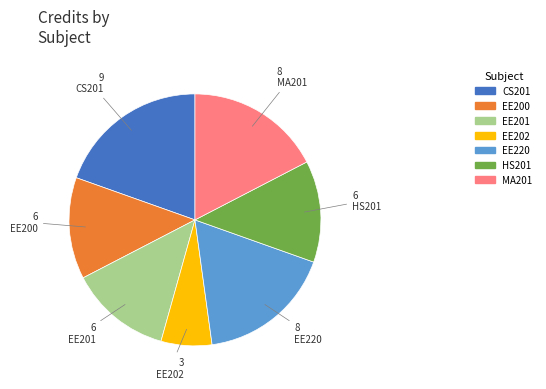

The EE220 slice represents 5% of the pie. True or false?

False